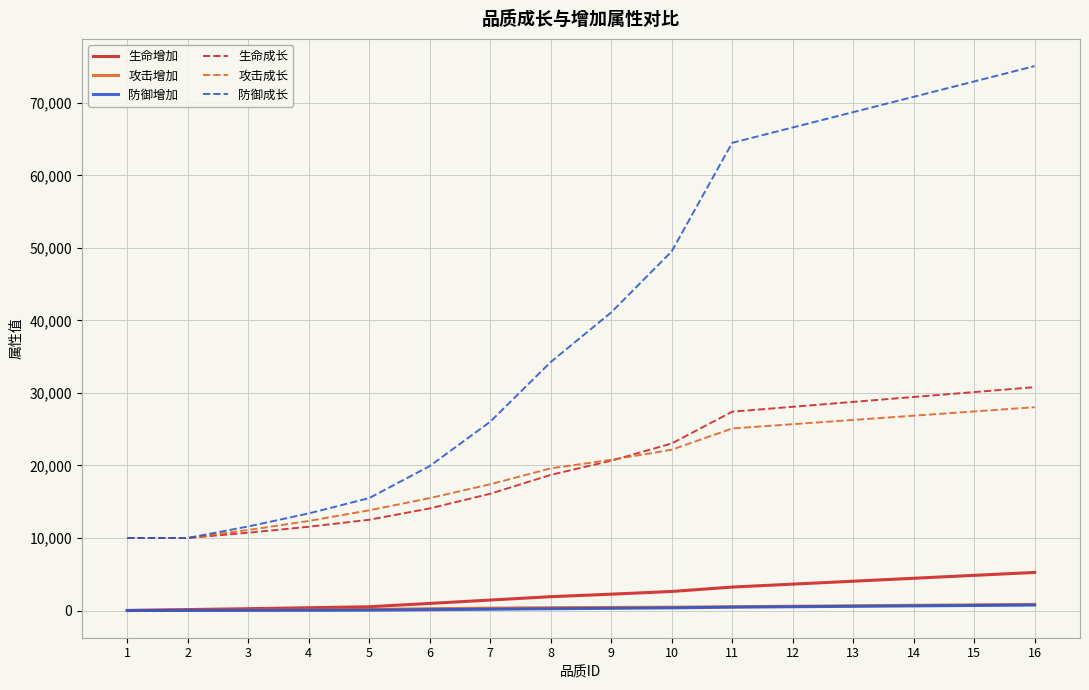

True or false: 生命成长 and 防御增加 cross at least once.

False